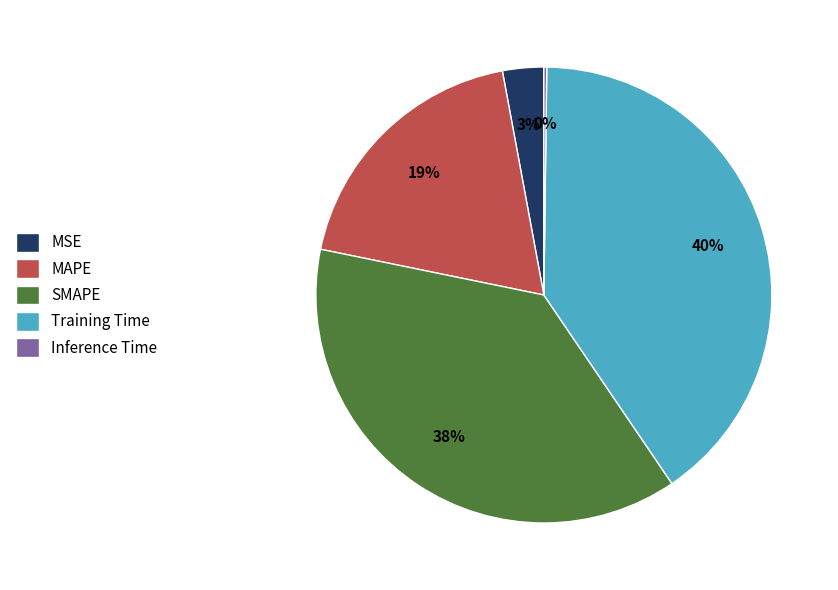

Combined, do MAPE and Training Time account for over 50%?

Yes